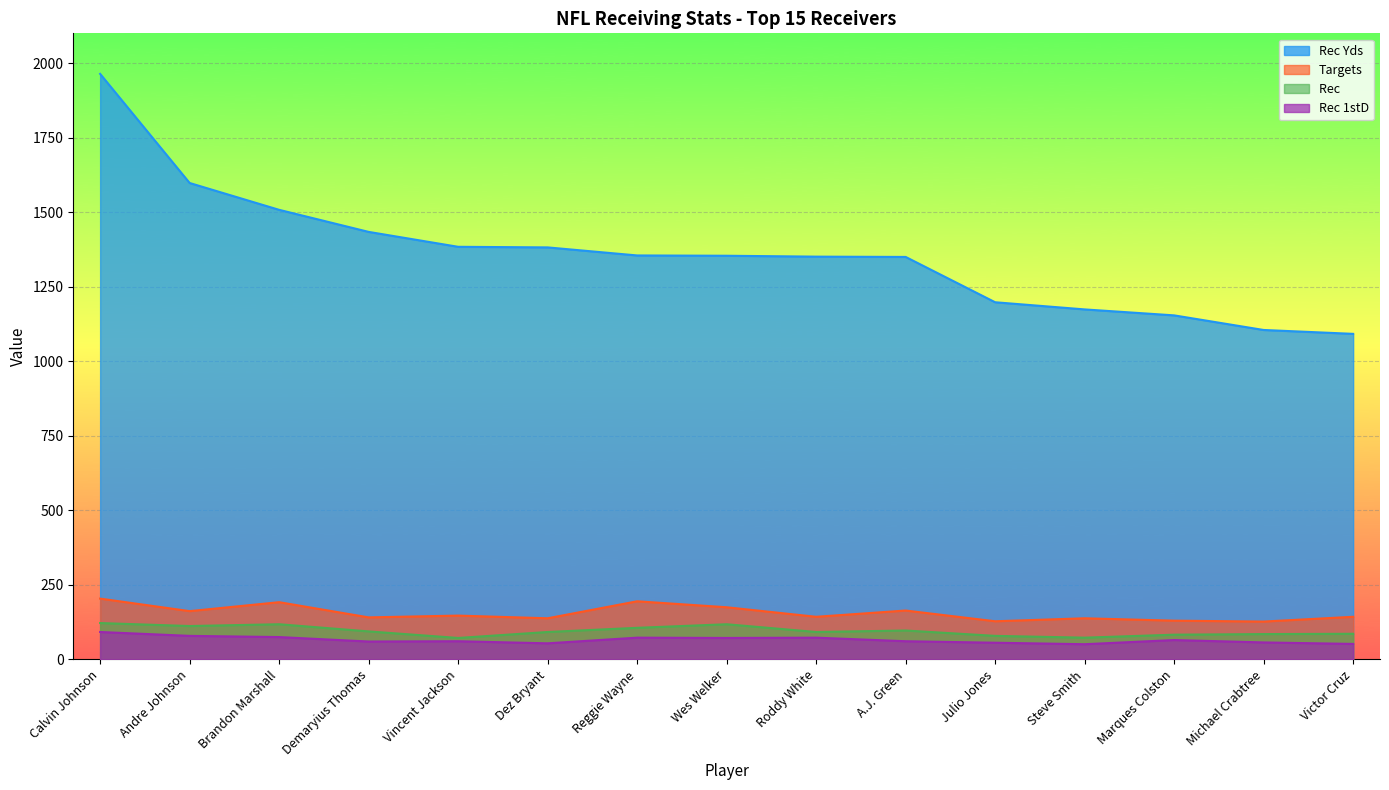

What position from the left is Dez Bryant?

6